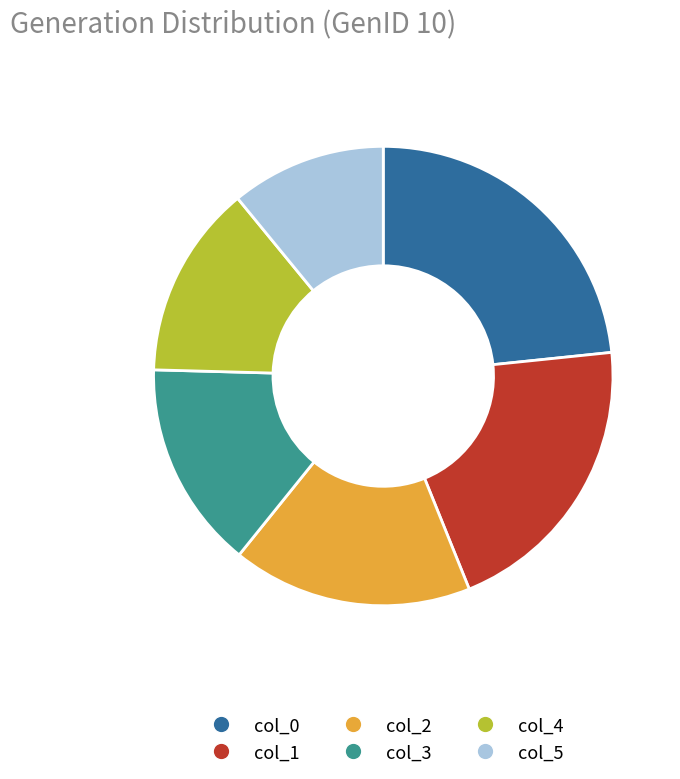

Does any single category account for the majority?

No